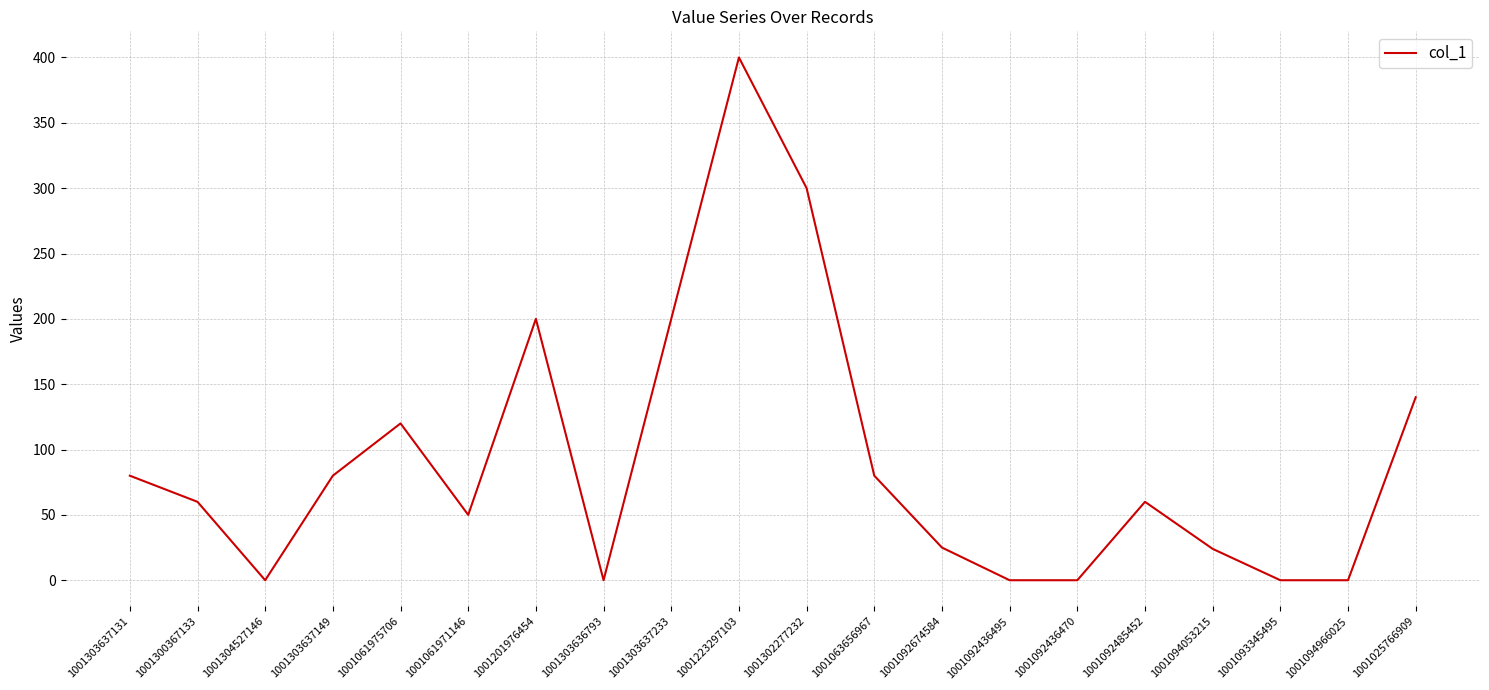

What is the difference between the values at 1001092436470 and 1001303637233?

200